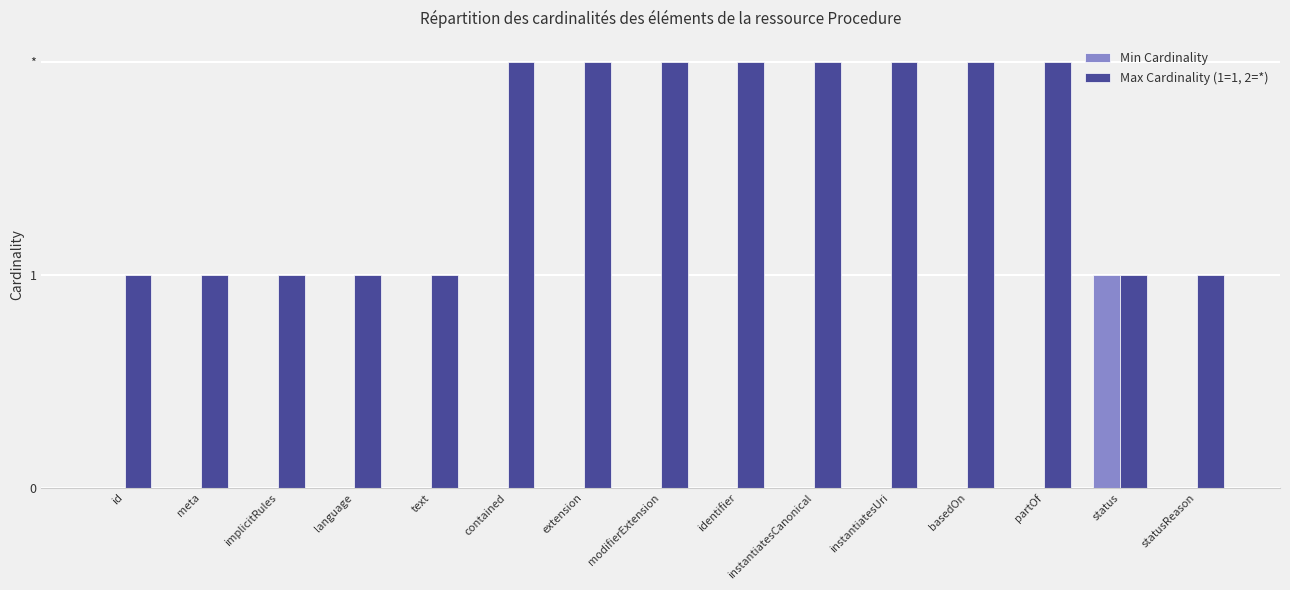

Are the bars horizontal?

No